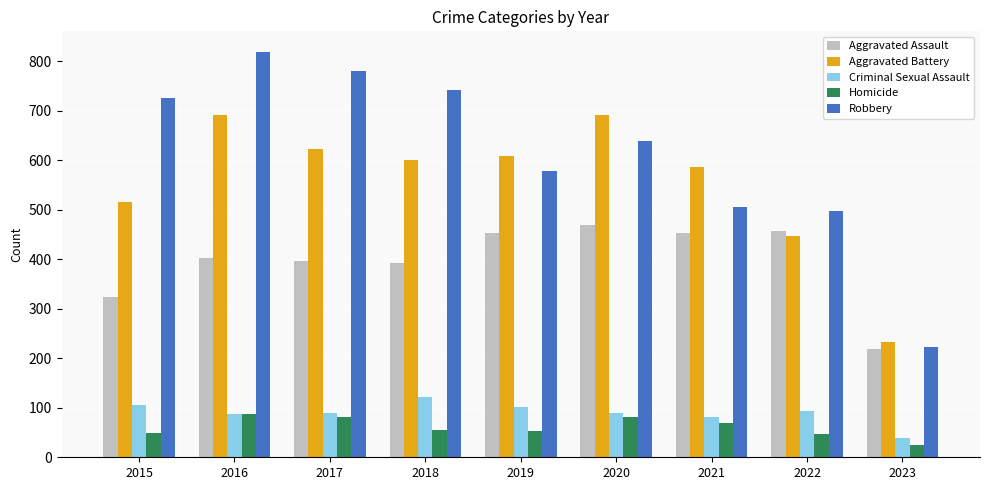

What is the total value across all series at 2020?

1968